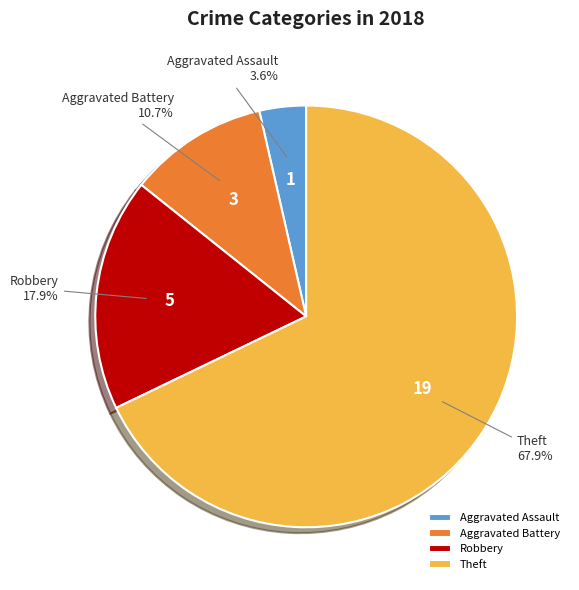

Is the sum of Aggravated Assault and Robbery greater than half?

No